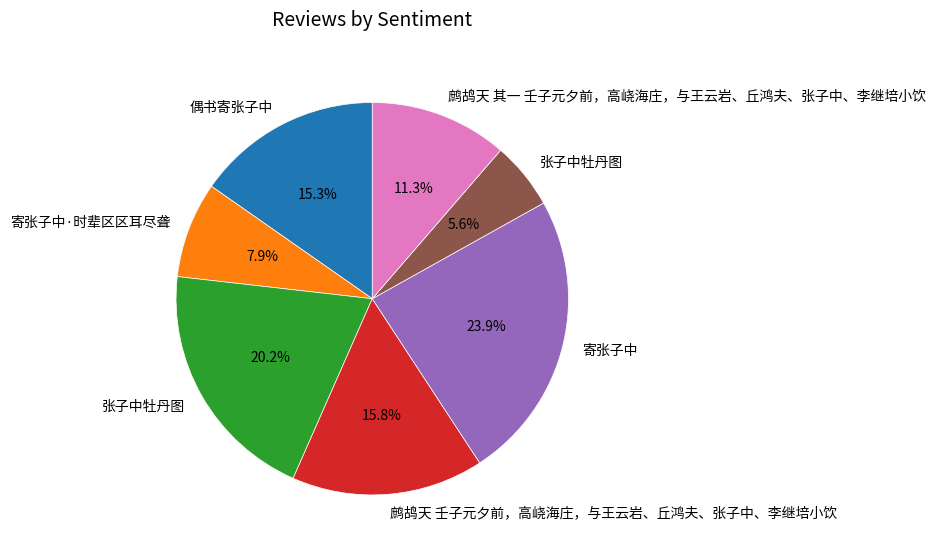

Does any single category account for the majority?

No